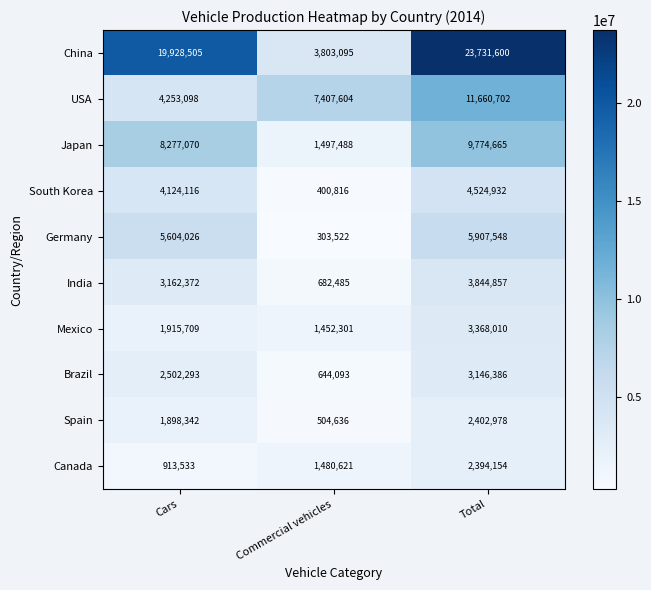

What is the difference between the USA values at Total and Commercial vehicles?

4253098